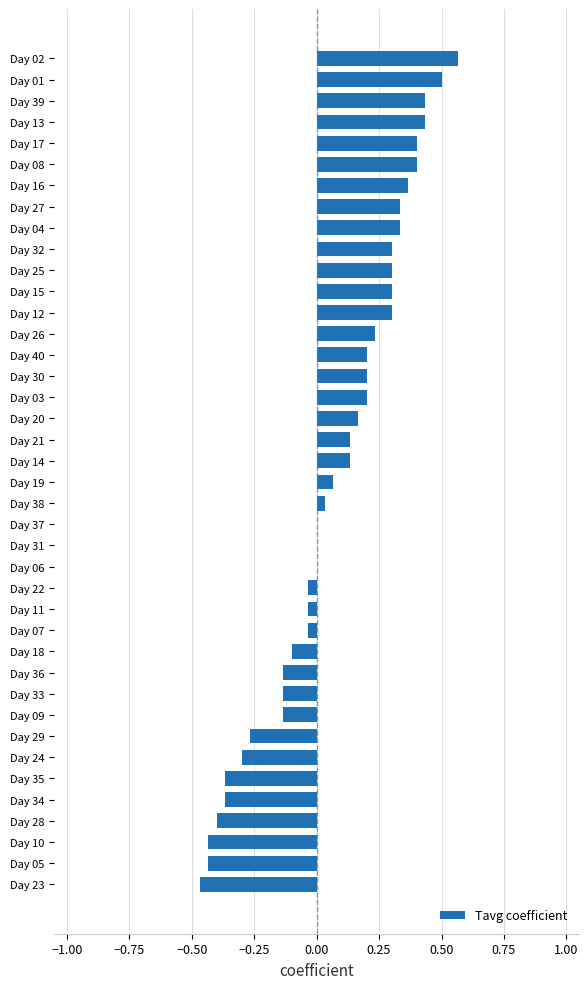

Which category has the highest value across all series?

Day 02